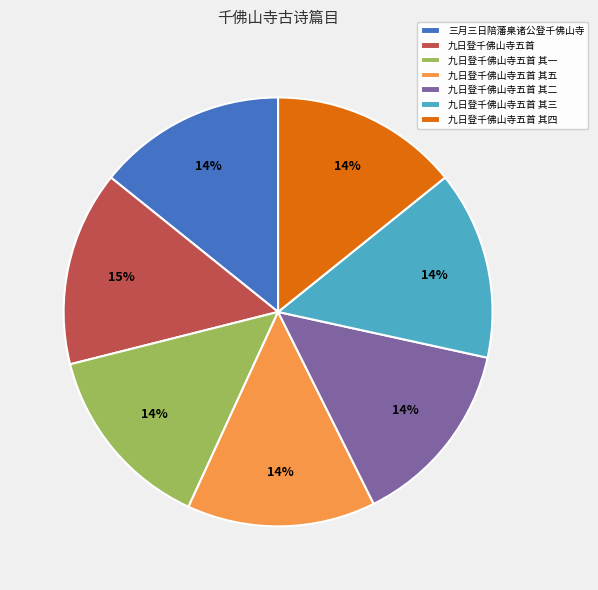

What percentage is the 九日登千佛山寺五首 其三 slice, to the nearest percent?

14%